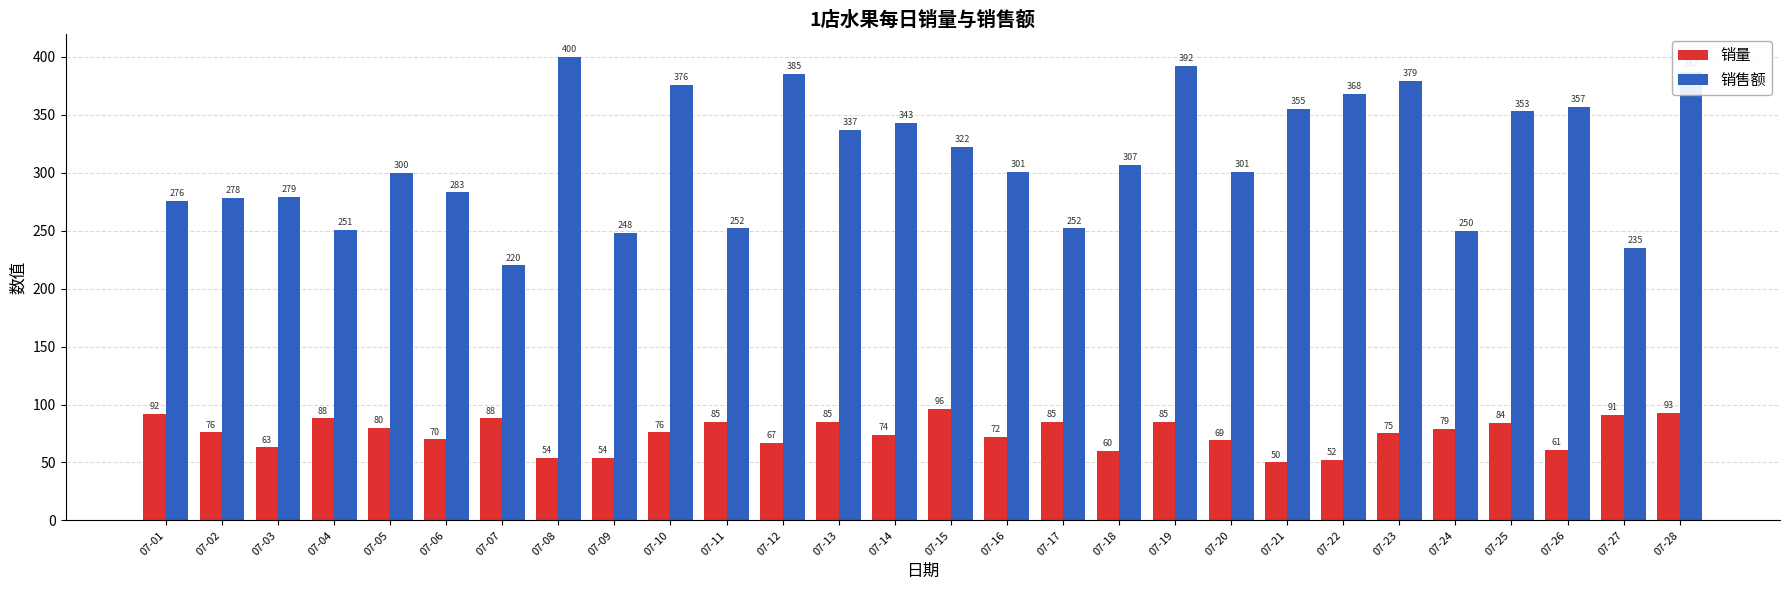

What is the difference between the maximum and minimum values in the 销量 series?

46